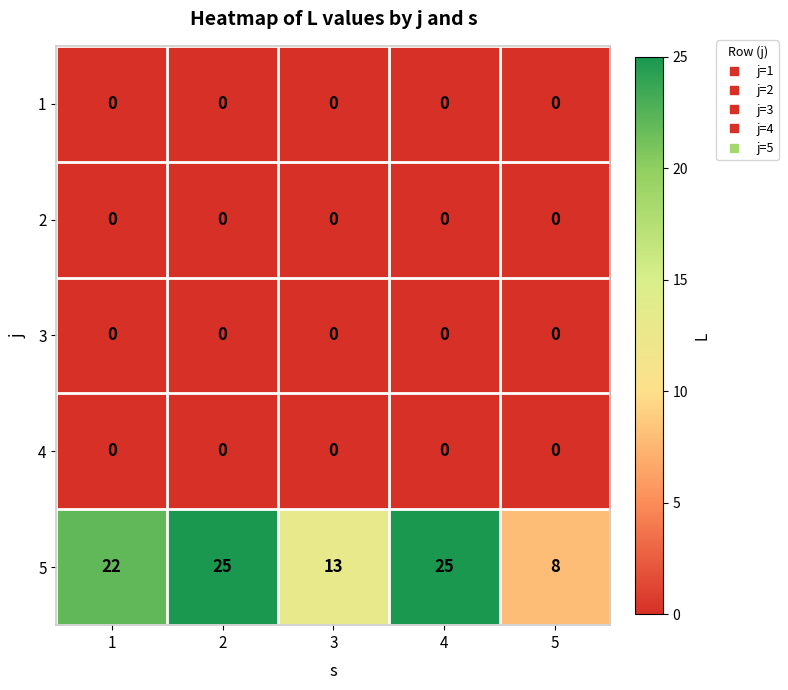

Which series has the largest range (max minus min)?

5